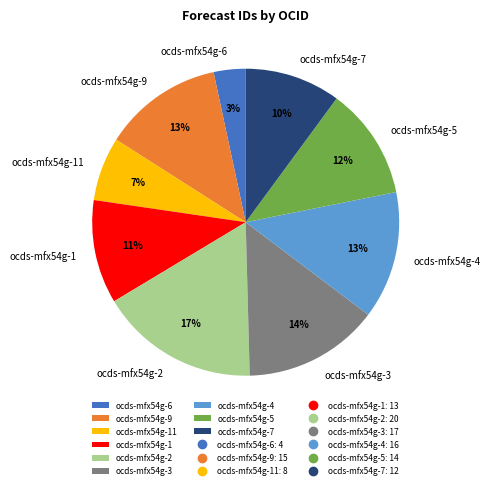

Do ocds-mfx54g-6 and ocds-mfx54g-5 together represent more than half of the pie?

No